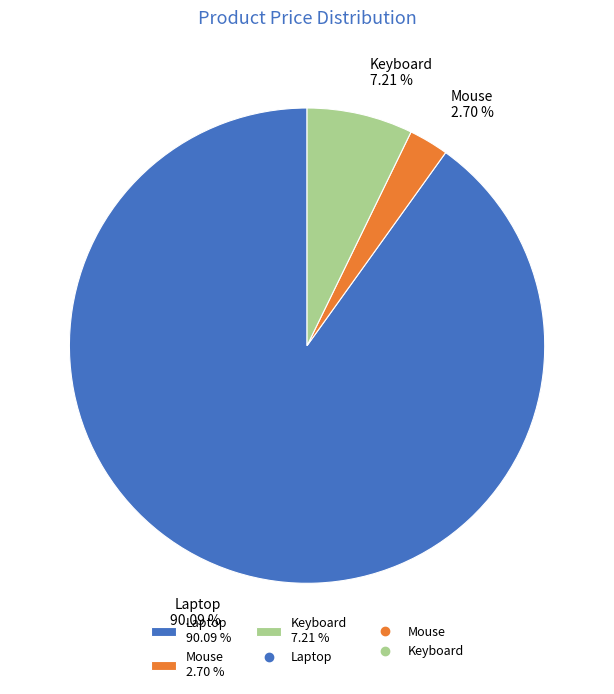

Do Mouse and Laptop together represent more than half of the pie?

Yes